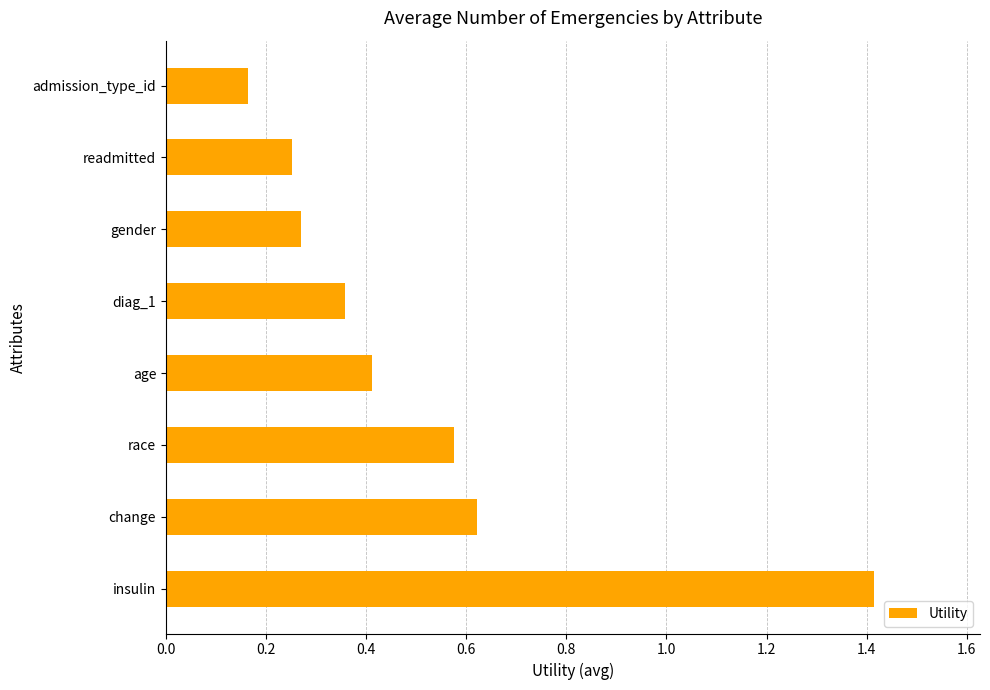

What is the maximum value shown in the chart?

1.4